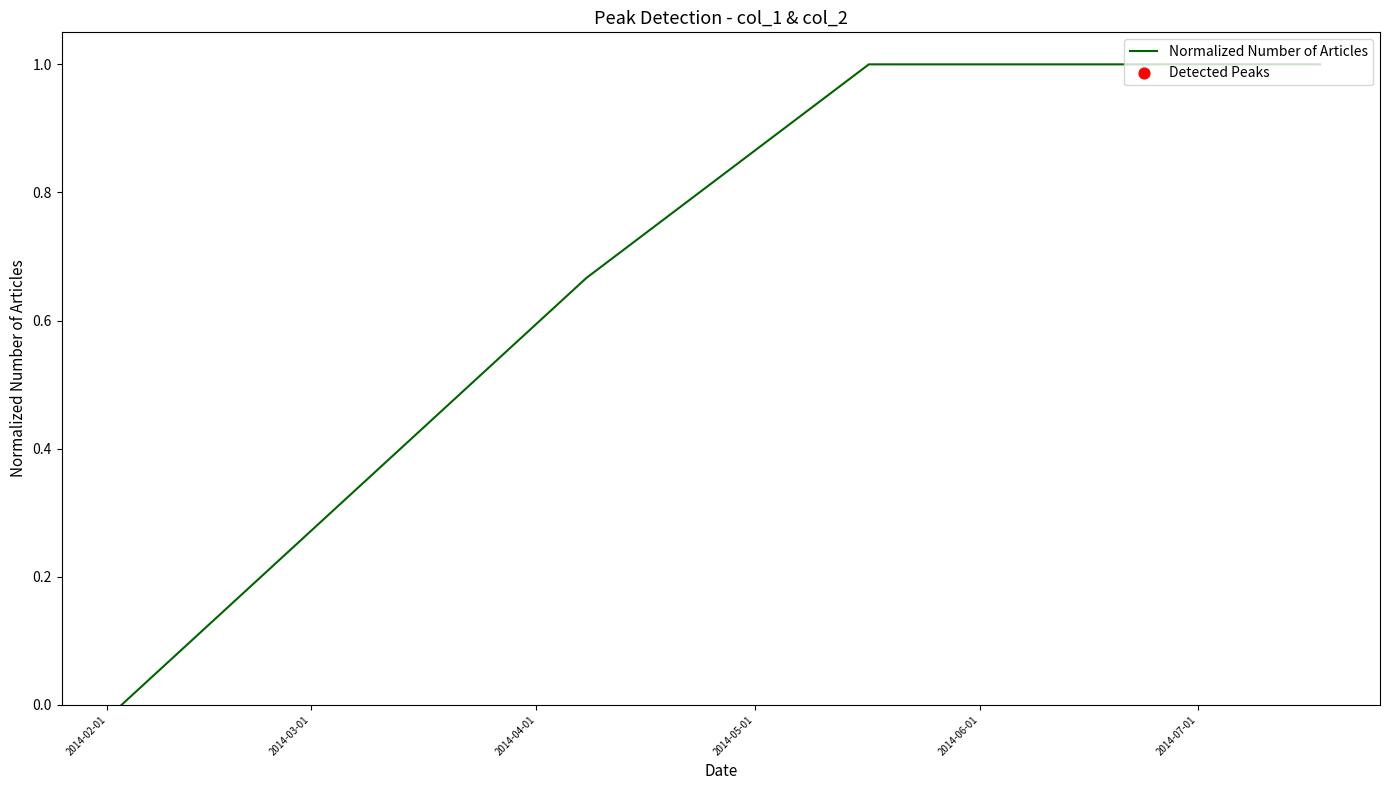

What is the greatest value displayed?

1.0